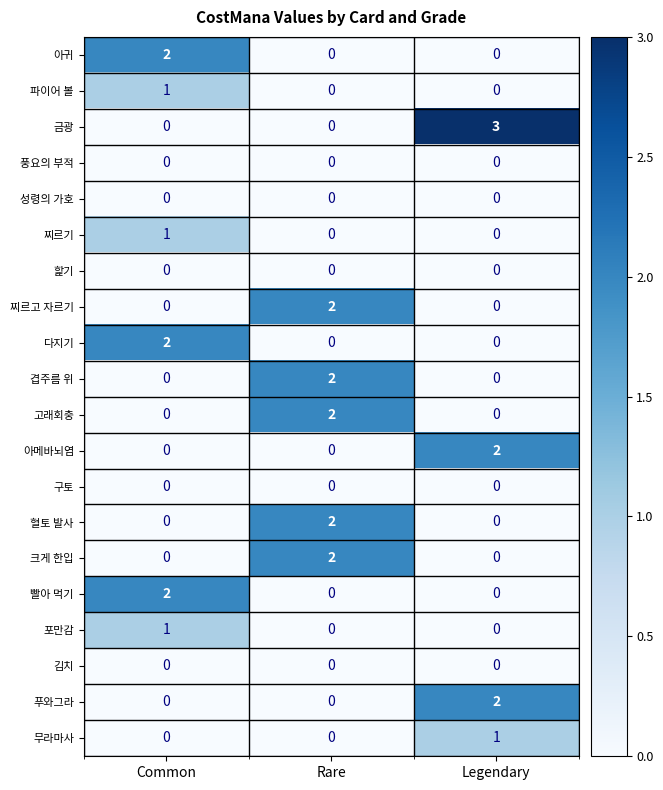

Between Common and Legendary, which series saw the biggest shift?

금광